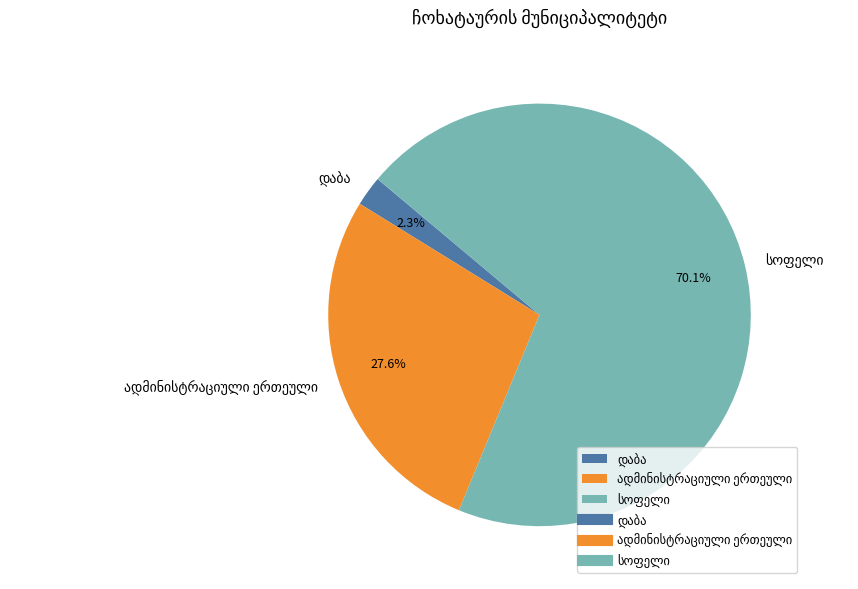

Does any single category account for the majority?

Yes